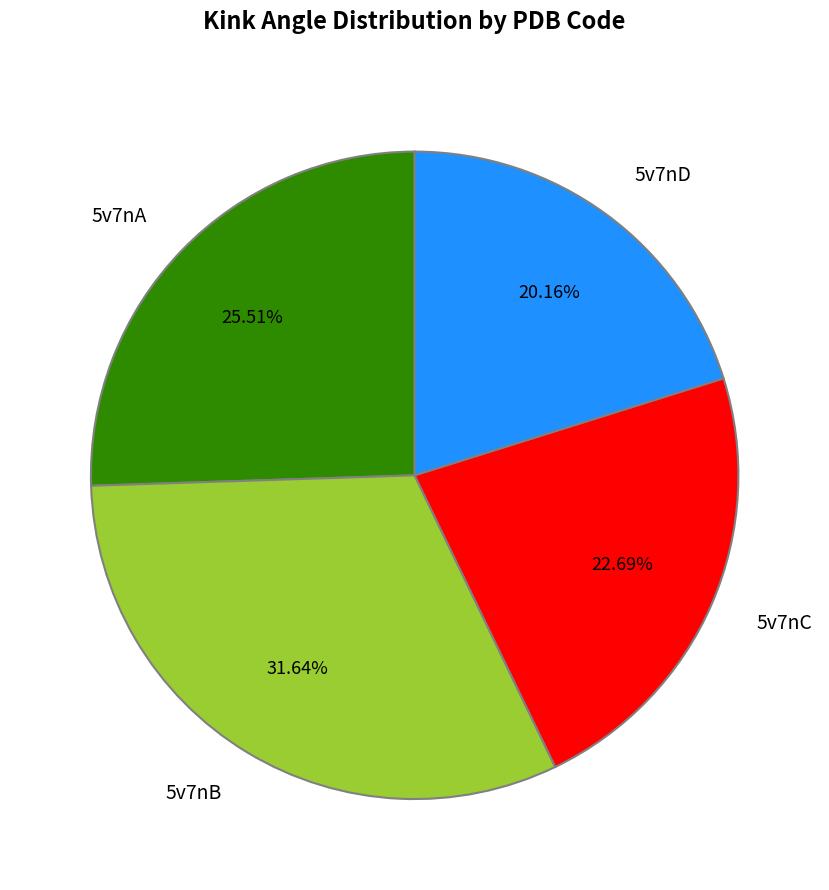

Is there any slice that represents more than half of the pie?

No